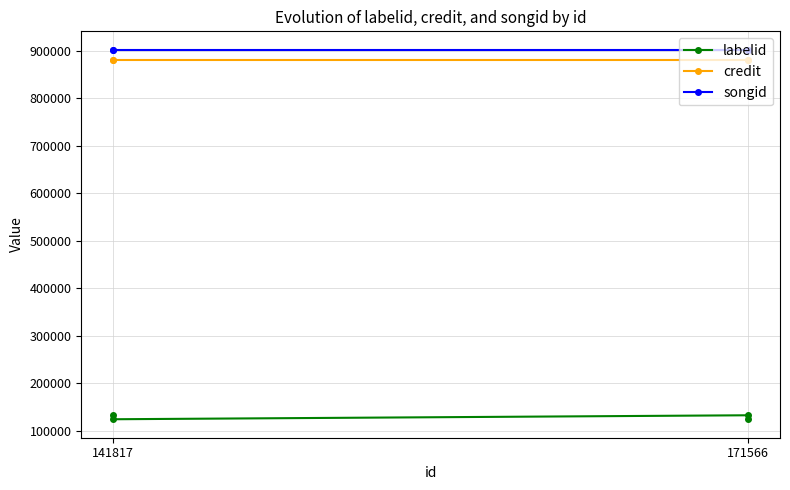

Rank the series by their maximum value, from highest to lowest.

songid, credit, labelid